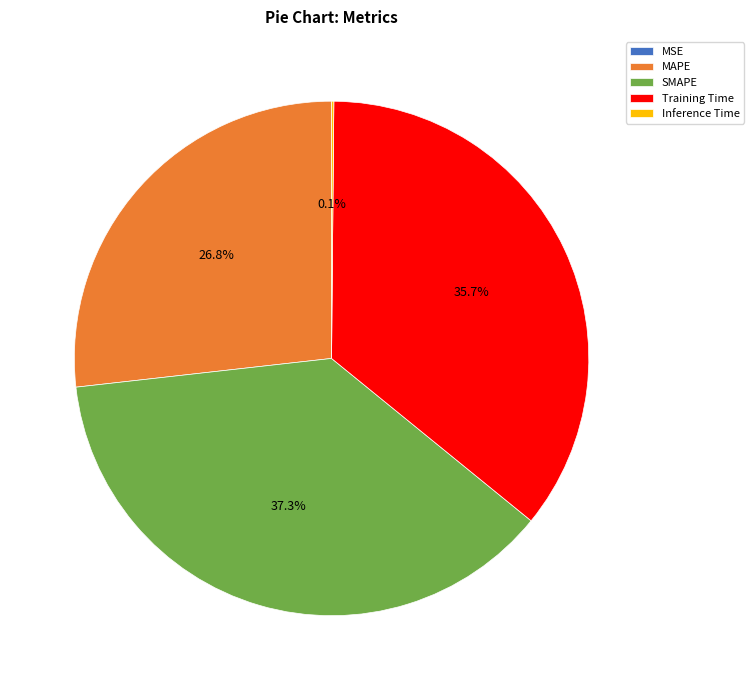

Which category has the biggest portion of the pie?

SMAPE